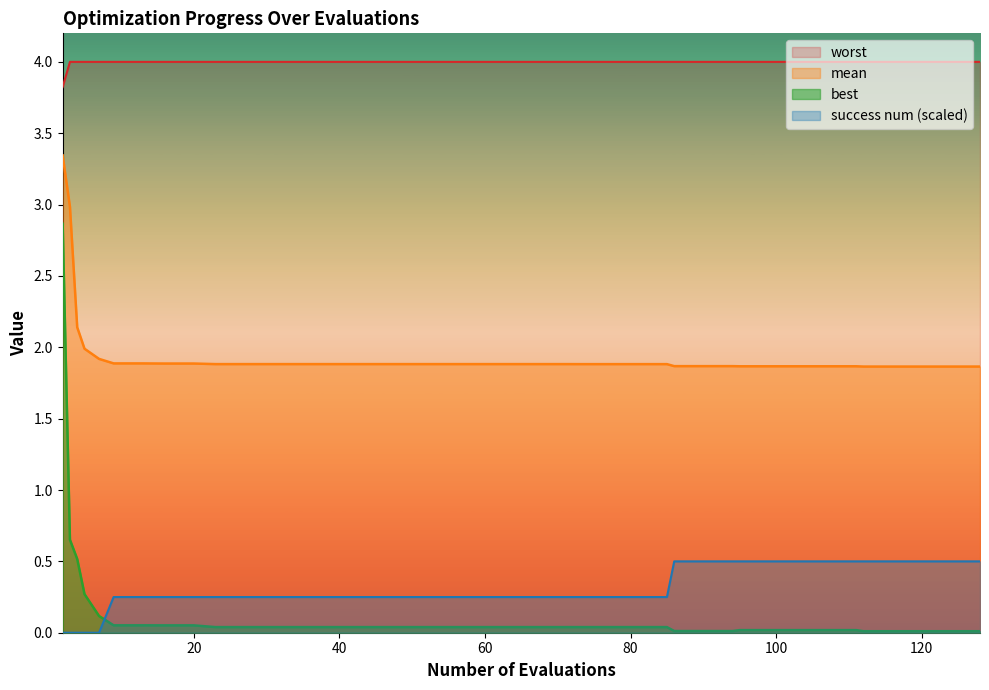

What is the spread (max minus min) of values at evals?

3.8